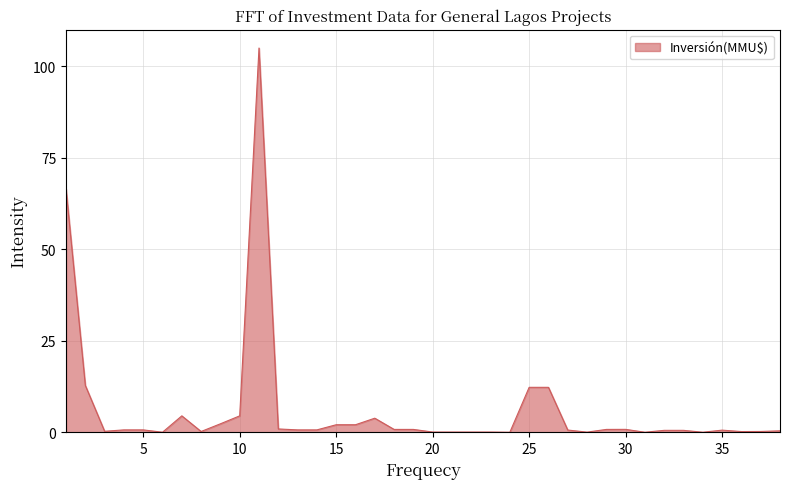

What is the maximum value shown in the chart?

105.0